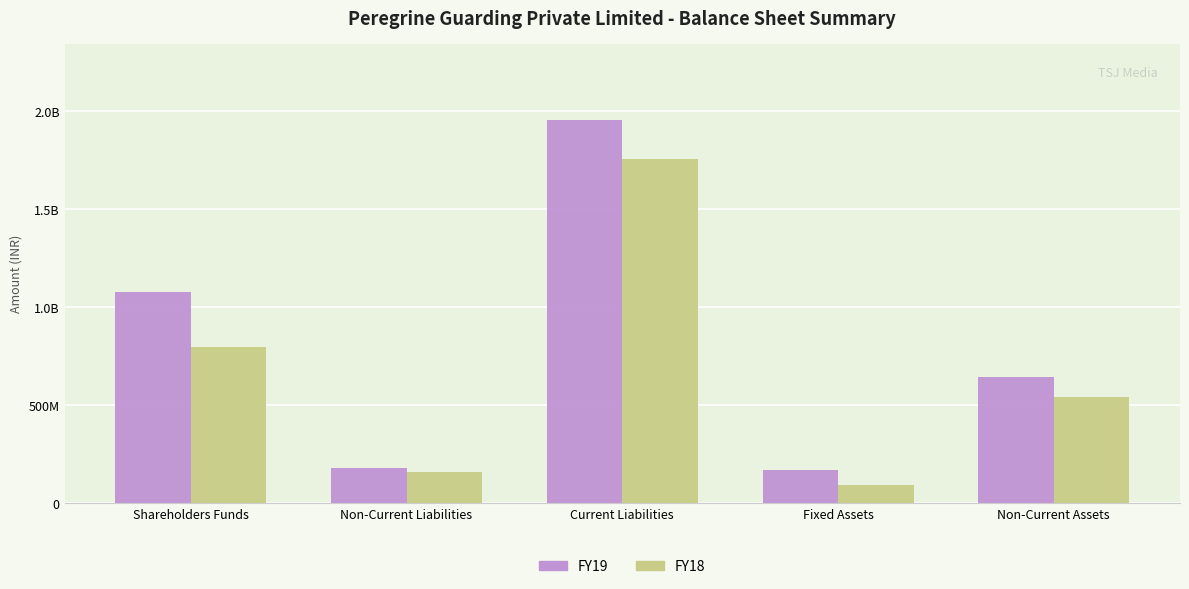

At how many categories does at least one series exceed 1509067515?

1